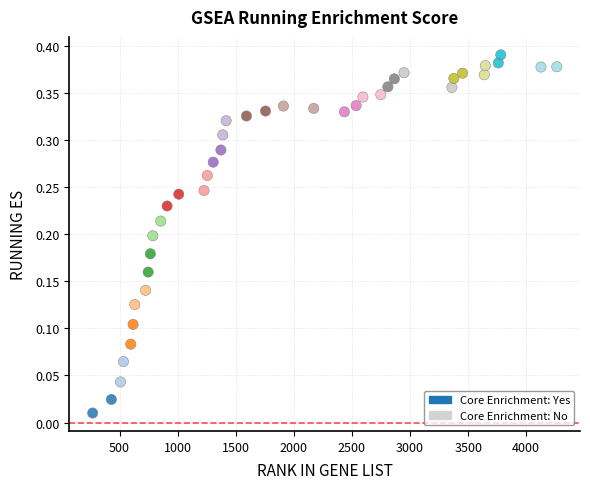

What is the range of X values (max minus min)?

3995.0